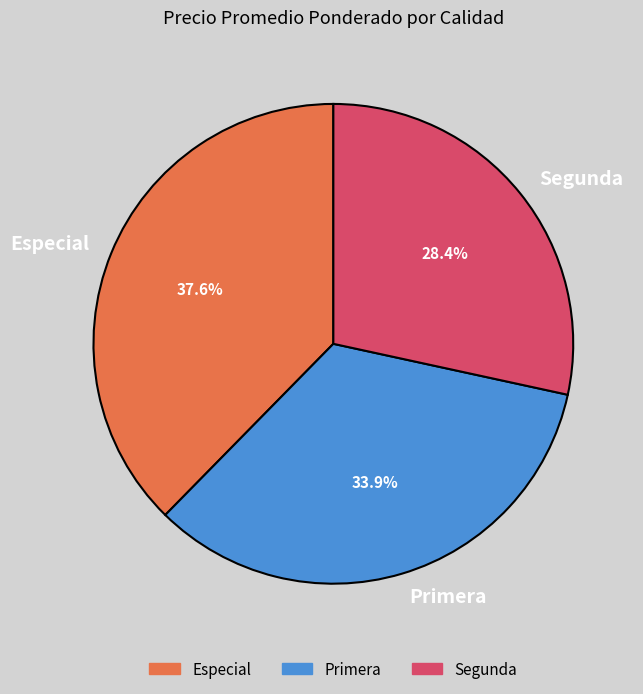

The Segunda slice represents 43% of the pie. True or false?

False